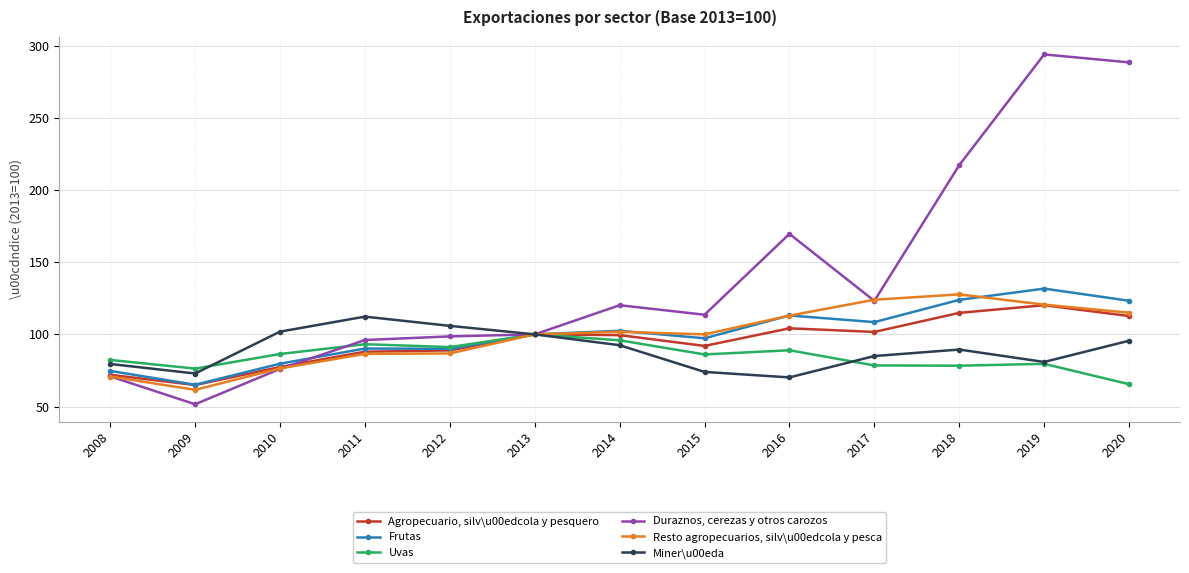

The Miner\u00eda series shows 80.9 at 2019. True or false?

True